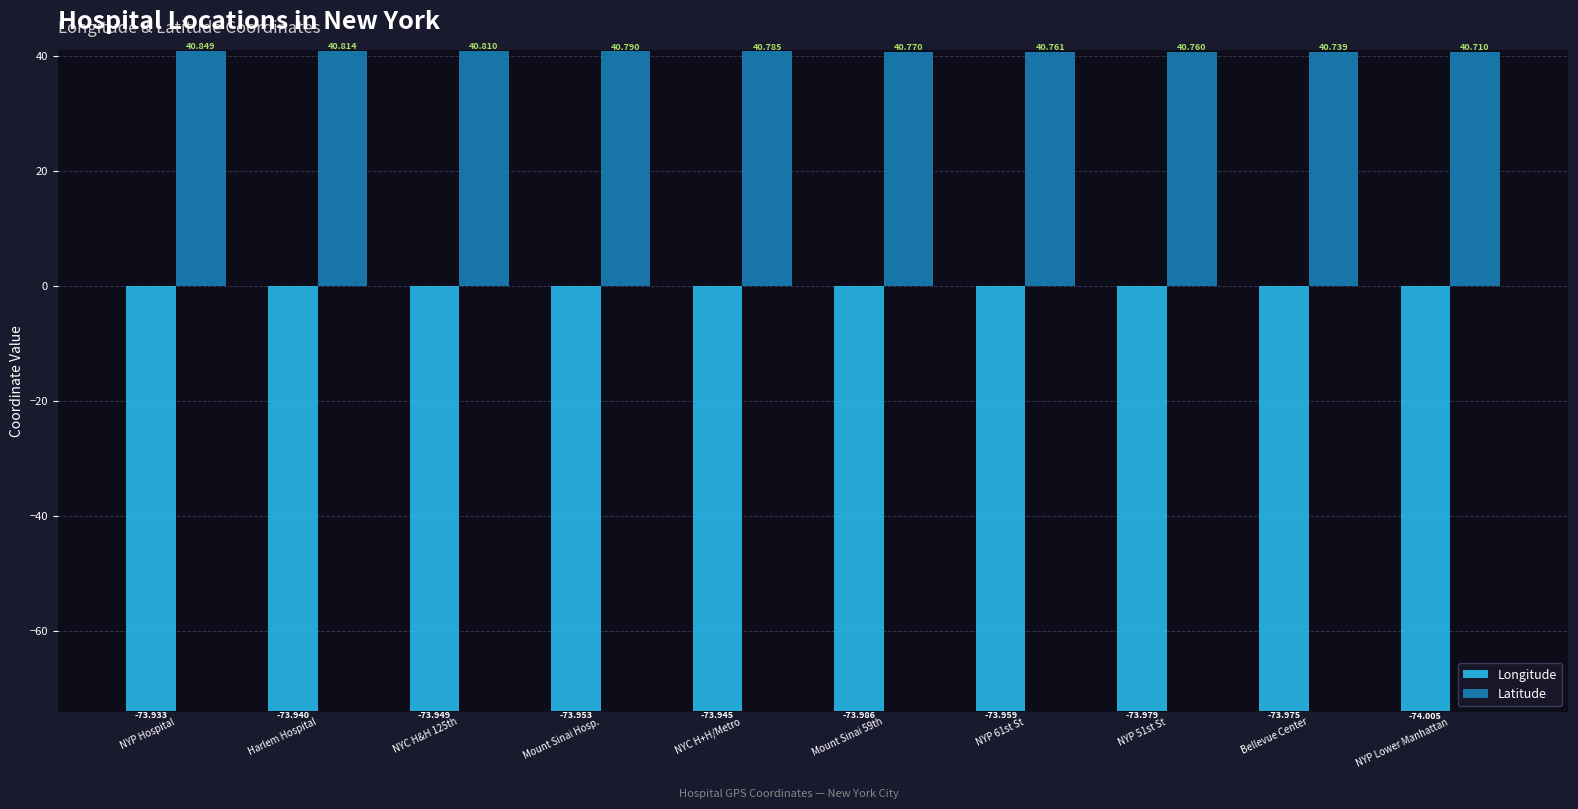

What is the label of the 10th bar from the left?

NYP Lower Manhattan